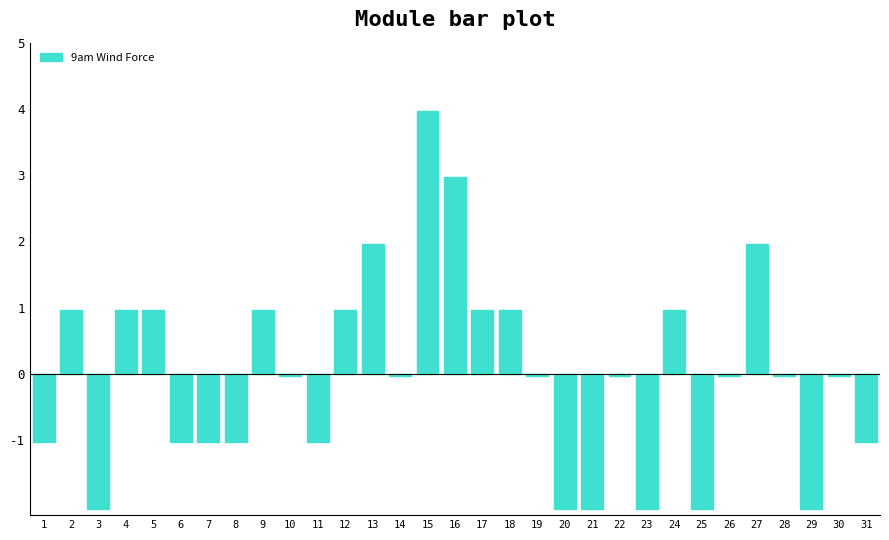

Which label corresponds to the largest value in the chart?

15